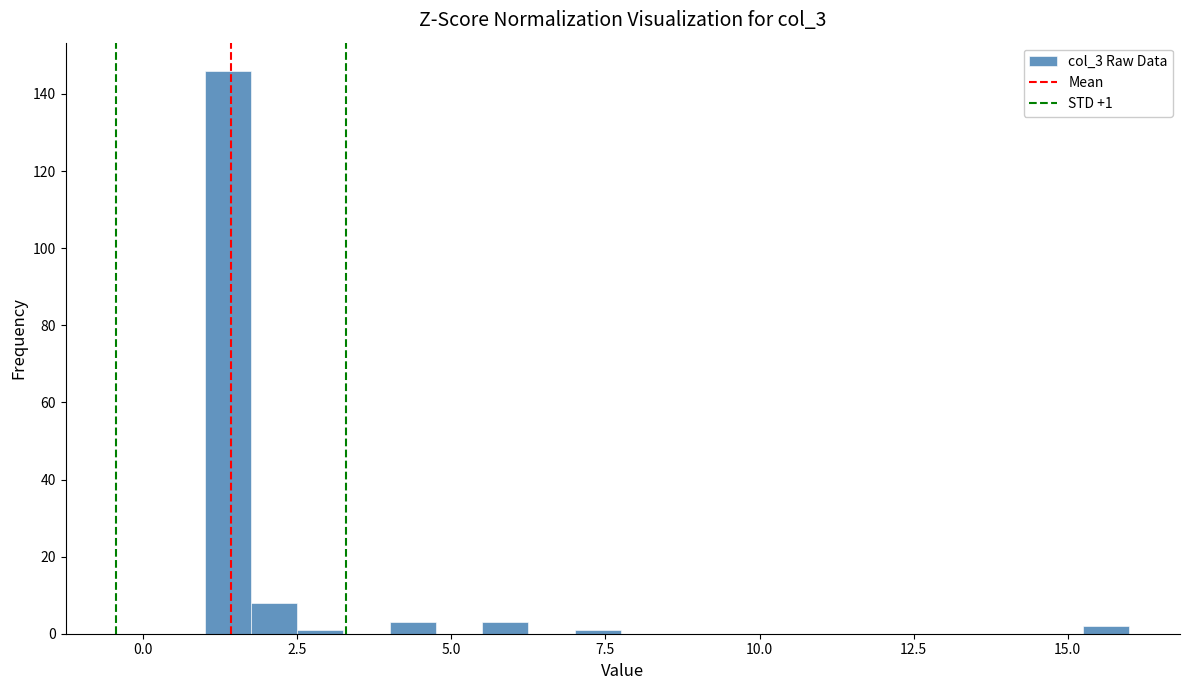

Around what value on the x-axis is the tallest bar? Give the approximate position of its centre, as read against the axis.

1.5